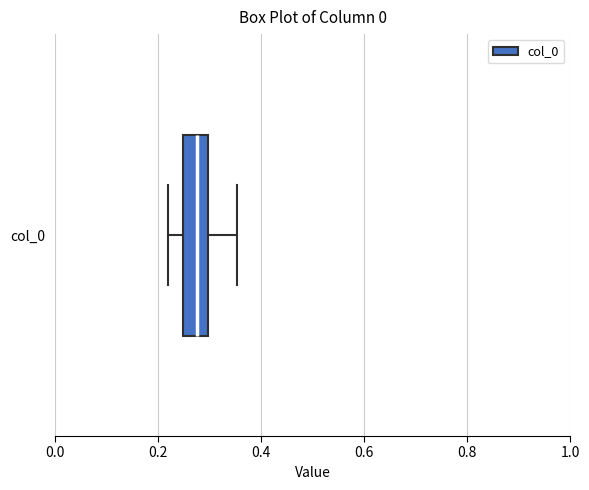

Transcribe this box plot: give where the median line is, the range the box spans, and where the two whiskers end, as read against the x-axis. The values are not printed on the chart, so give them approximately, as read against the axis.

median 0.28, box 0.24 to 0.30, whiskers 0.22 to 0.36